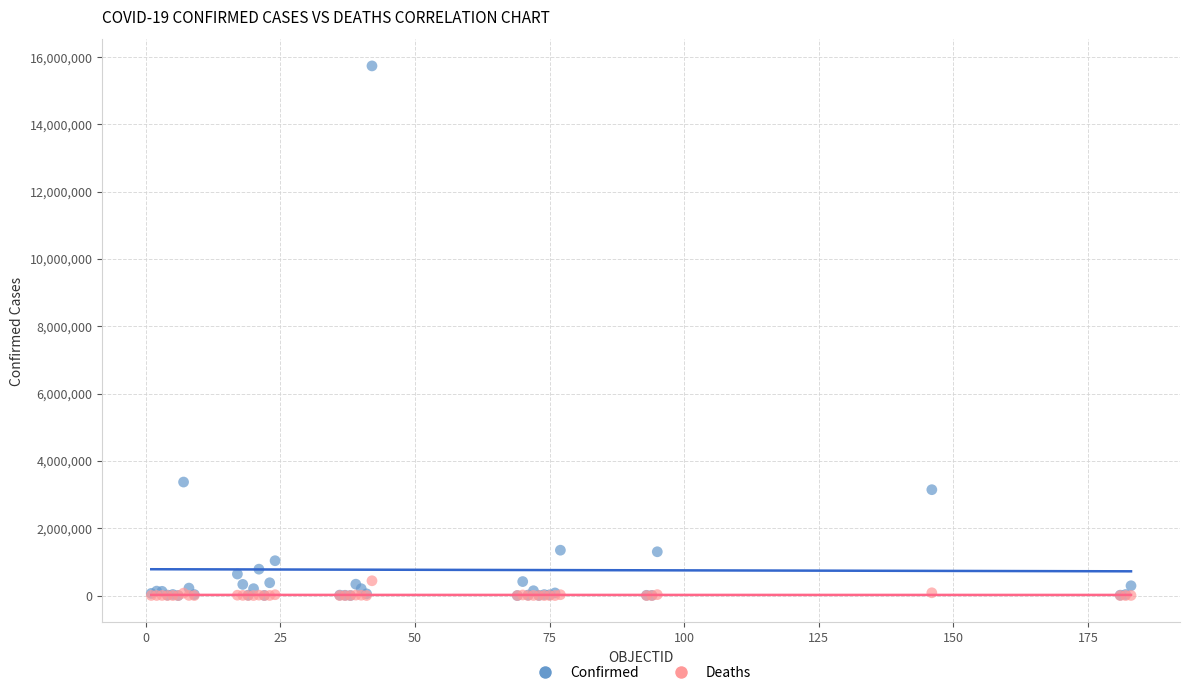

Across all series, what Y value is closest to 7866418?

3371508